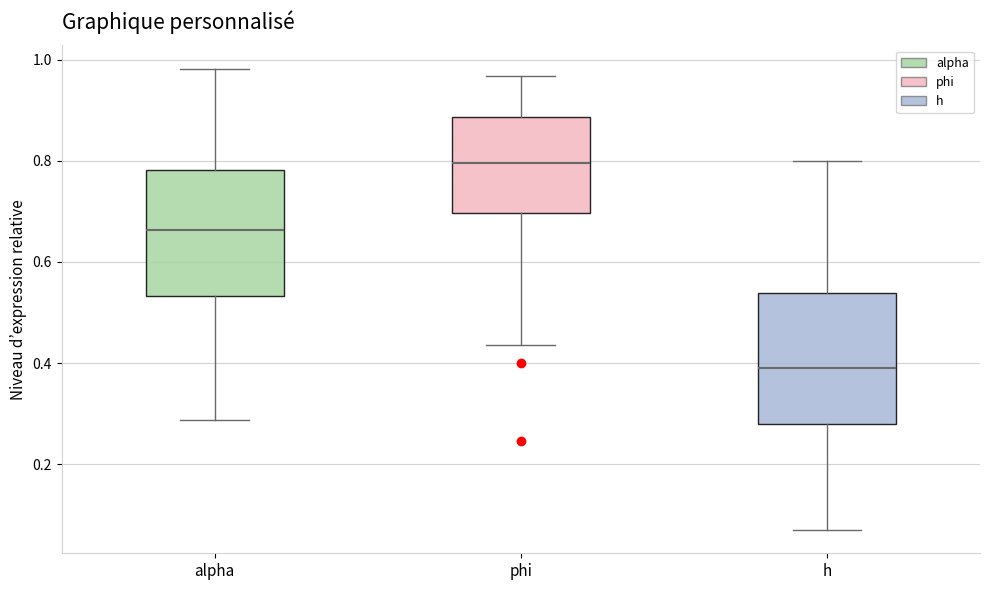

Where does the upper whisker of the box for phi end on the y-axis? The values are not printed on the chart, so give them approximately, as read against the axis.

0.96